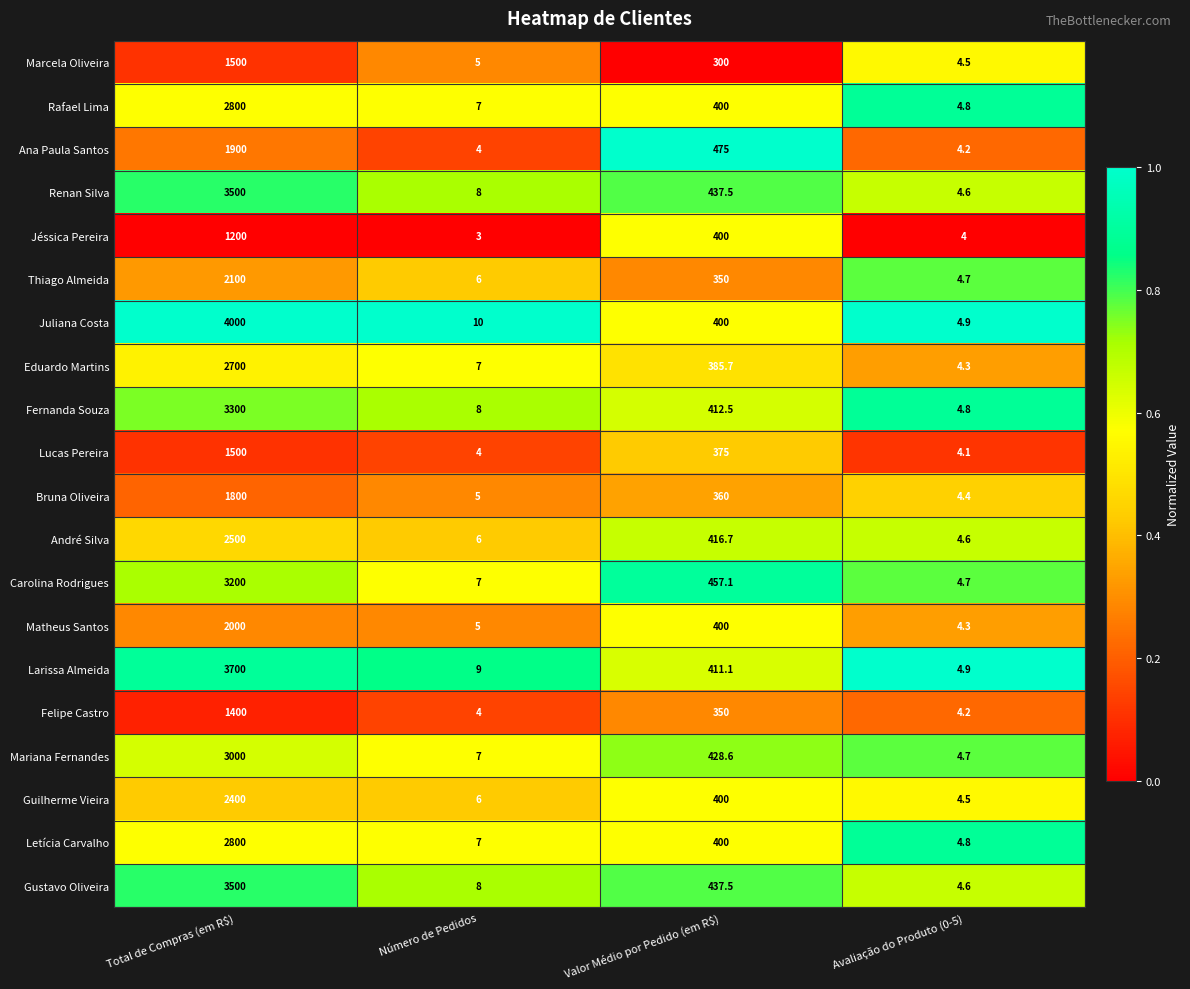

What is the sum of all Lucas Pereira values?

1883.1